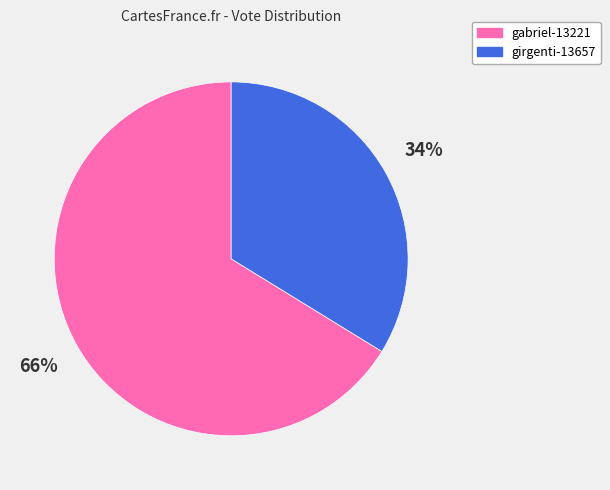

Rank the categories by value from lowest to highest.

girgenti-13657, gabriel-13221